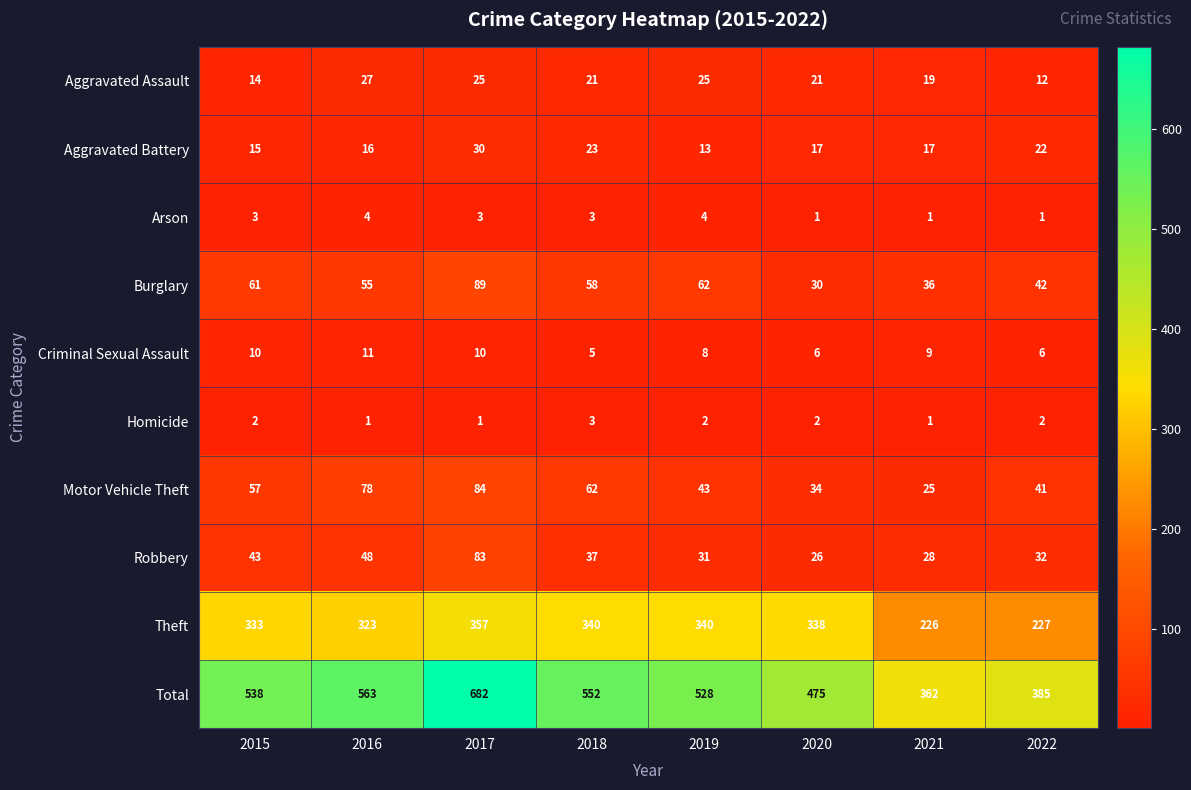

What is the sum of the Aggravated Assault values at 2019 and 2015?

39